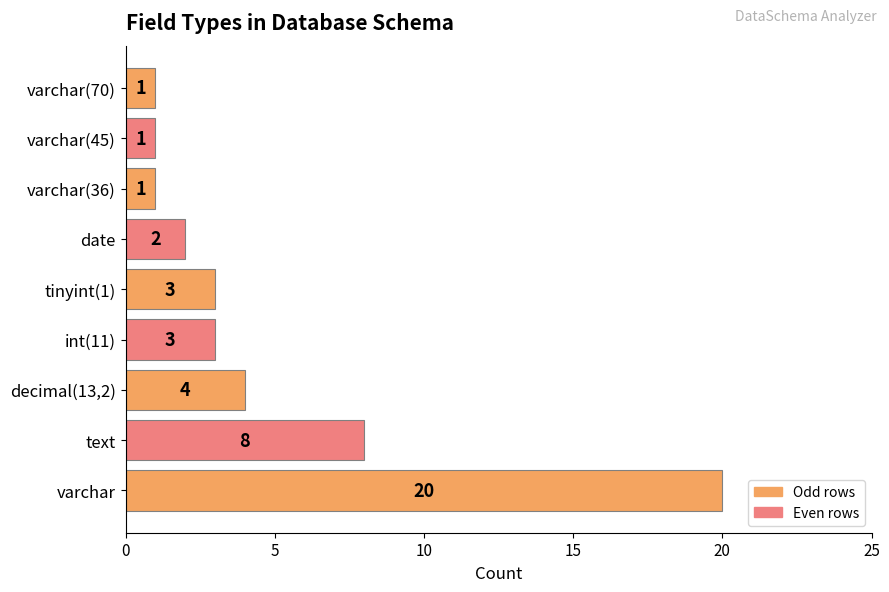

Which category has the highest value across all series?

varchar